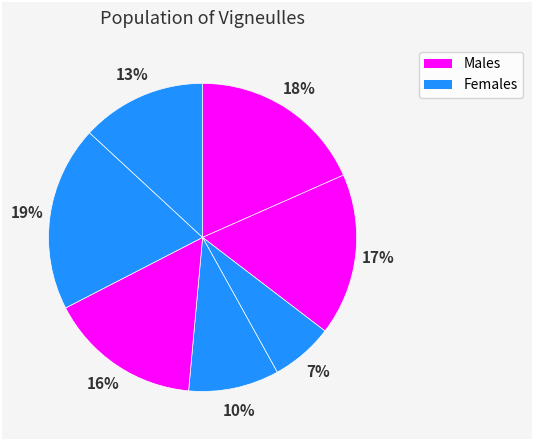

How many slices are in this pie chart?

7